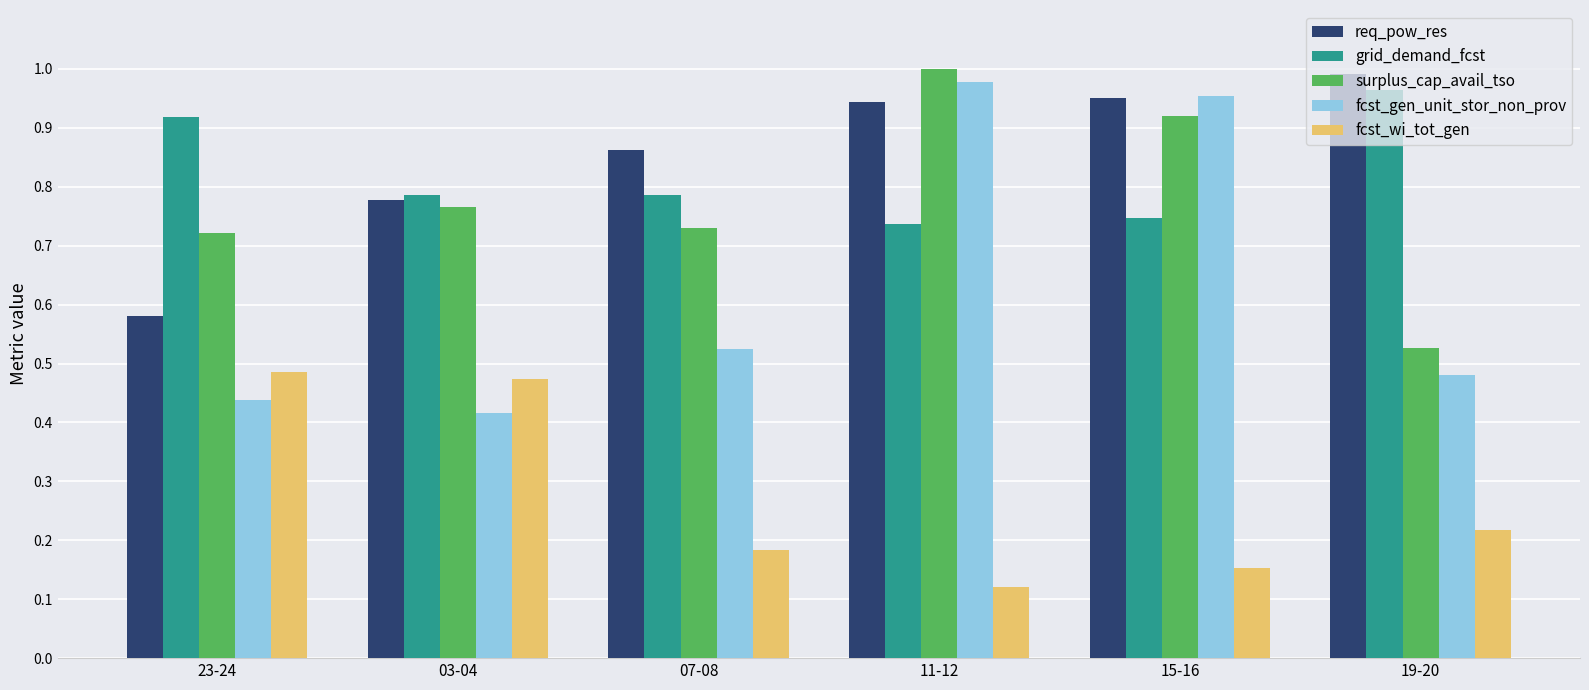

Which category has the highest value in the grid_demand_fcst series?

19-20